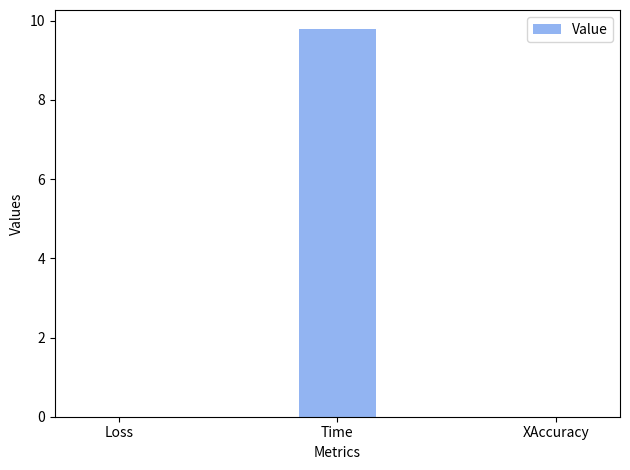

The value at XAccuracy is 0.0. True or false?

True